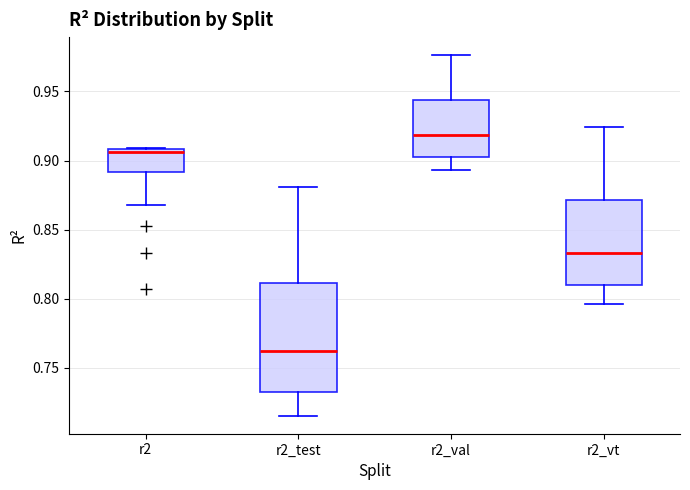

Where does the lower whisker of the box for r2_val end on the y-axis? The values are not printed on the chart, so give them approximately, as read against the axis.

0.895